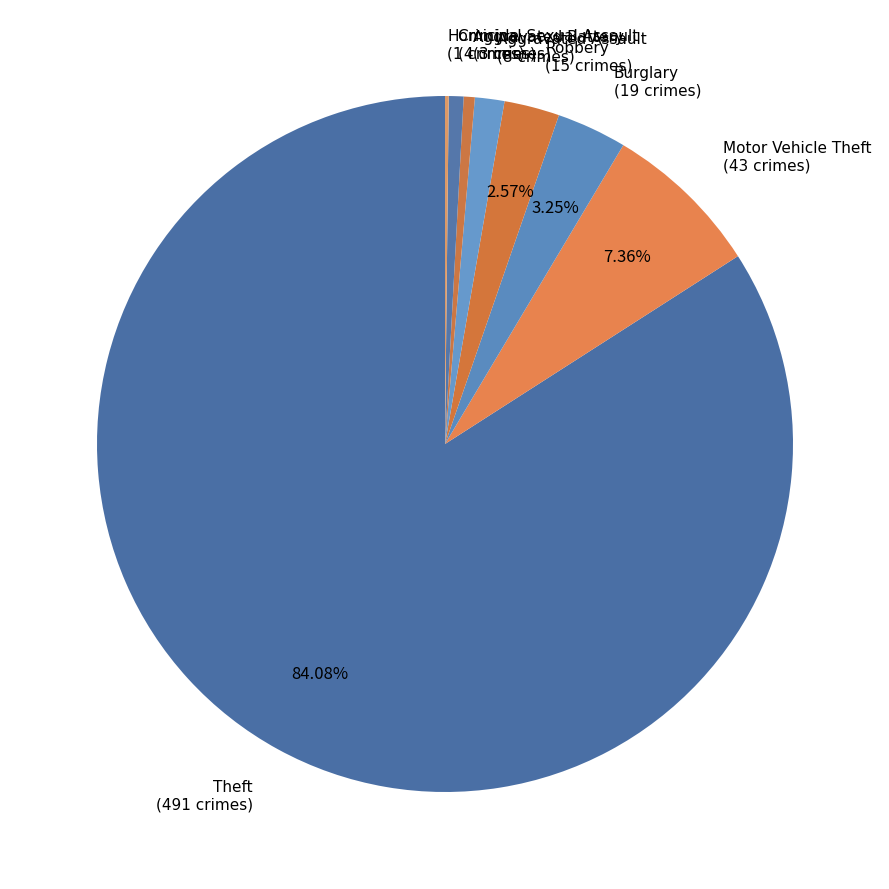

Which category has the biggest portion of the pie?

Theft